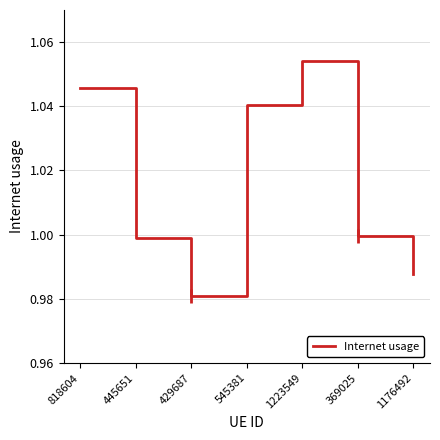

Between 429687 and 545381, which is larger?

545381